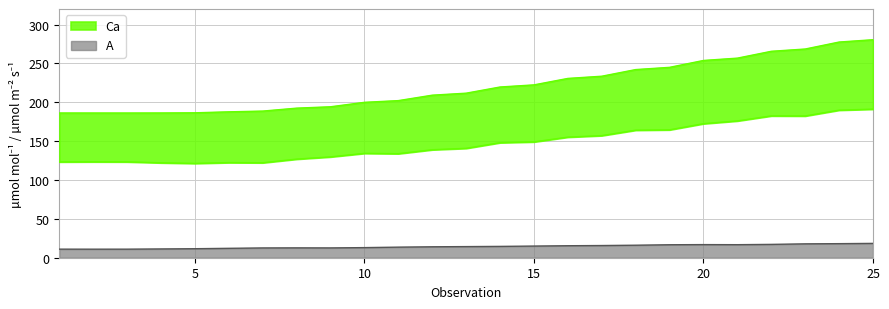

How many lines are shown in the chart?

3